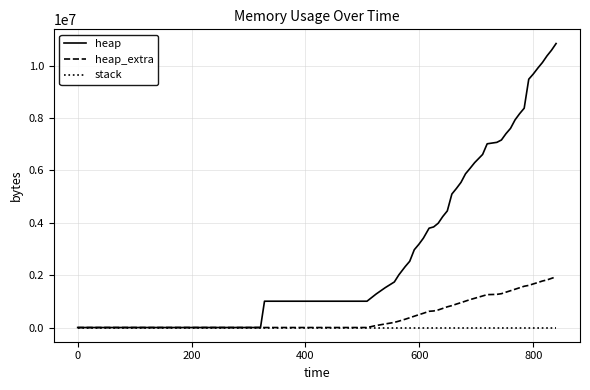

Which series has the largest total across all categories?

heap